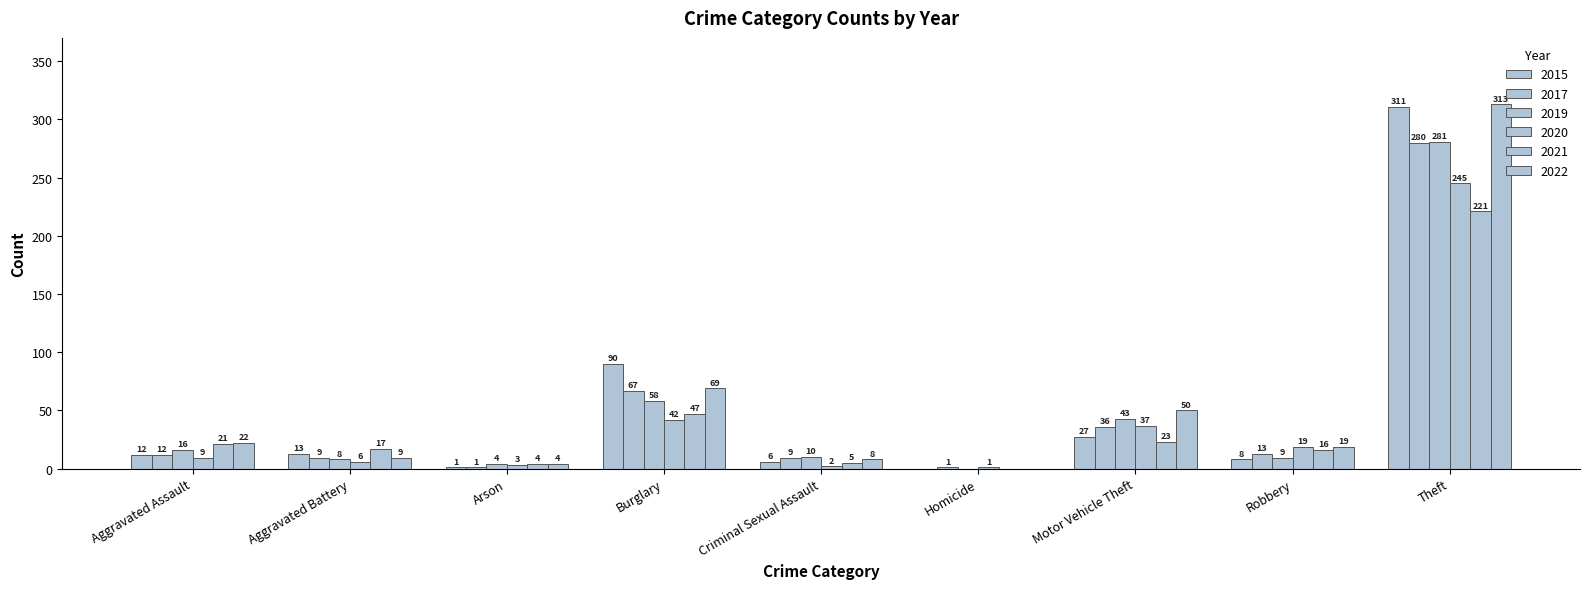

Read the 2019 value at Criminal Sexual Assault.

10